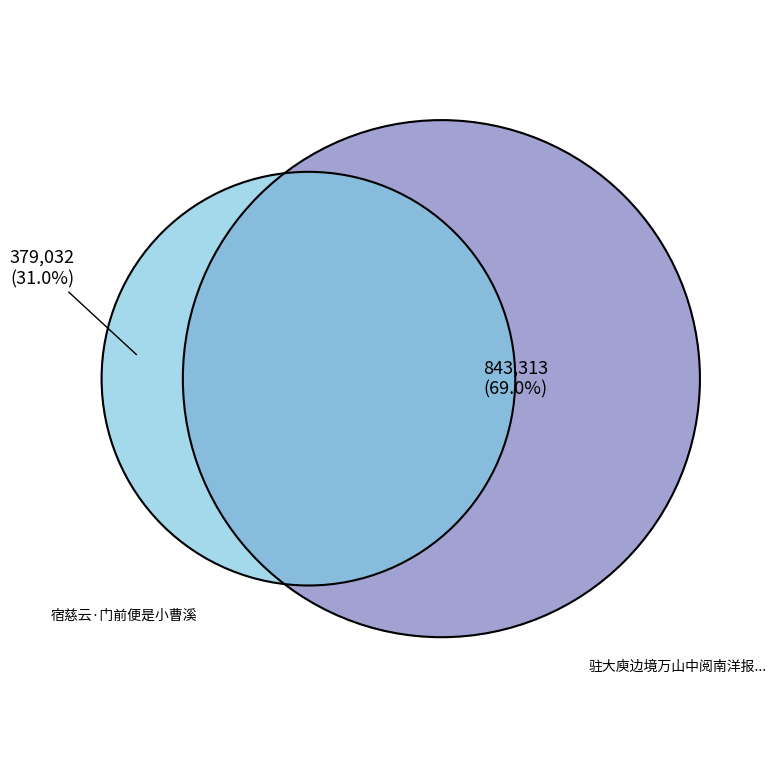

To the nearest percent, what is the difference between the 驻大庾边境万山中阅南洋报知伯严梅庵宴樊云门前辈于六朝松树下即席有诗次韵奉和 and 宿慈云·门前便是小曹溪 slice percentages?

38%